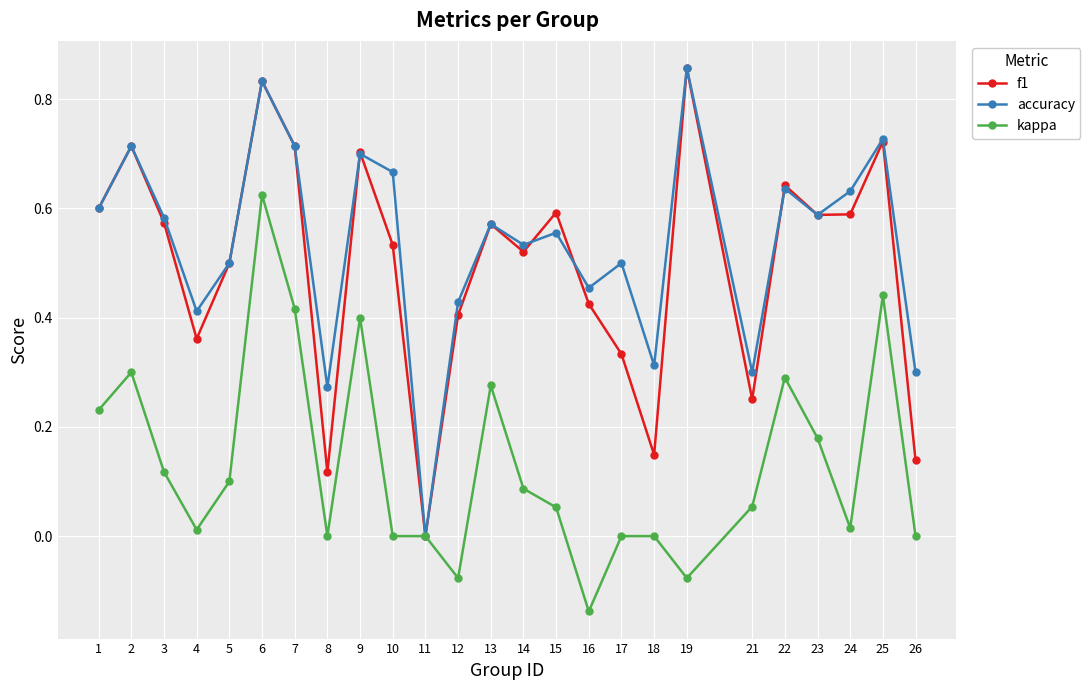

What are all the series names shown in the legend?

f1, accuracy, kappa